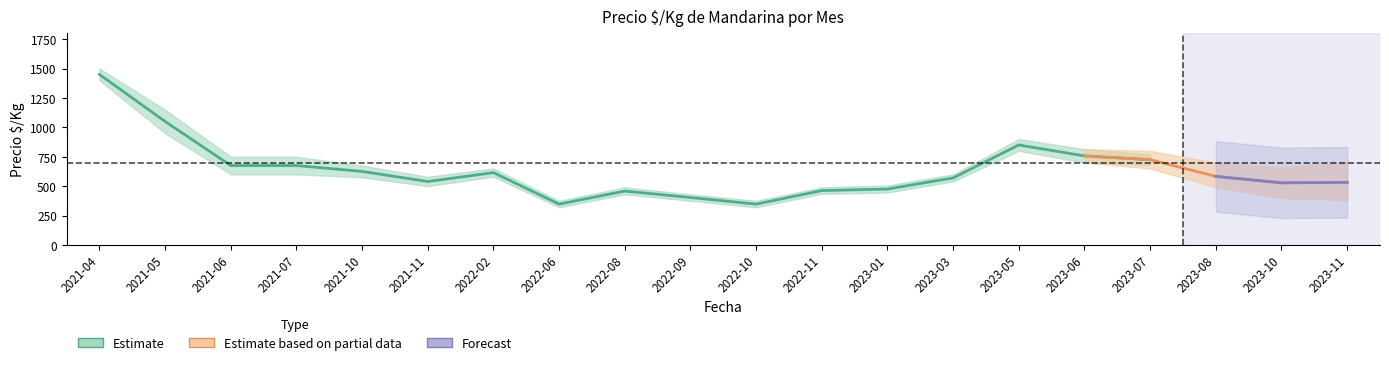

What is the lowest value of the Precio $/Kg series?

347